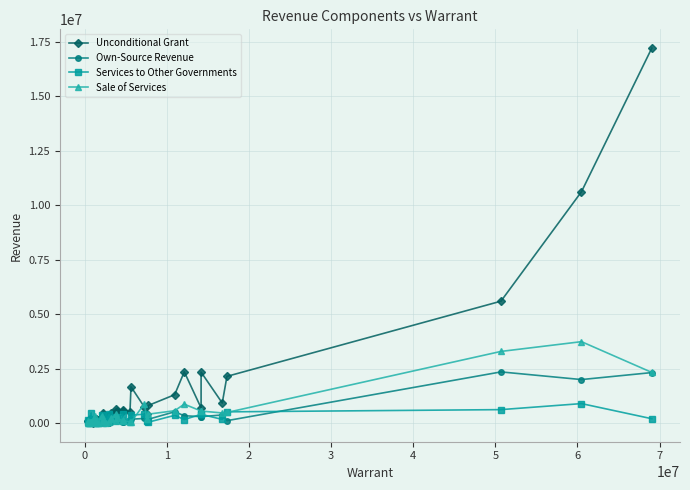

What is the value of the Sale of Services point at the 24th from the left?

238262